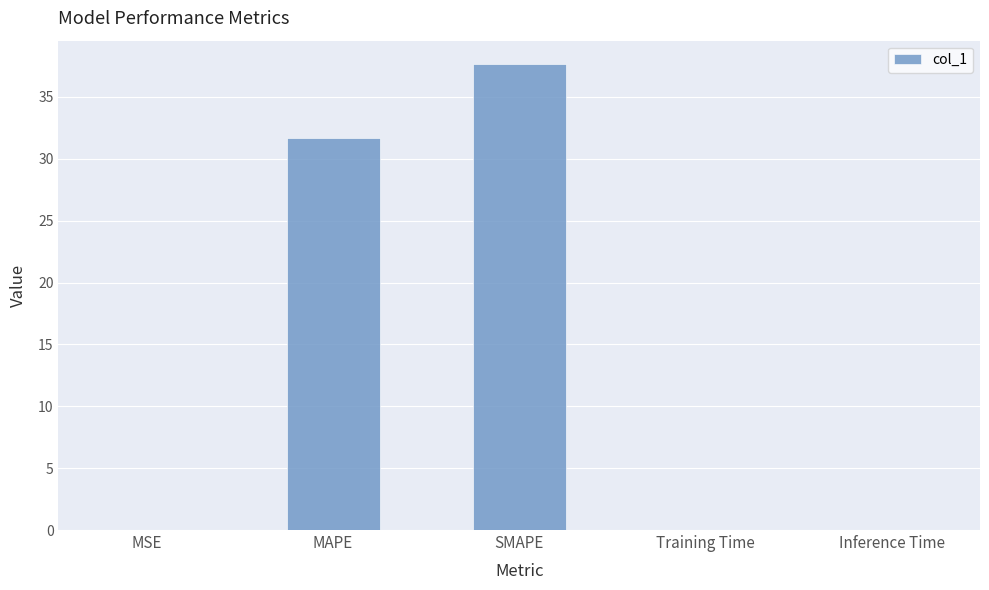

What is the sum of all values?

69.4